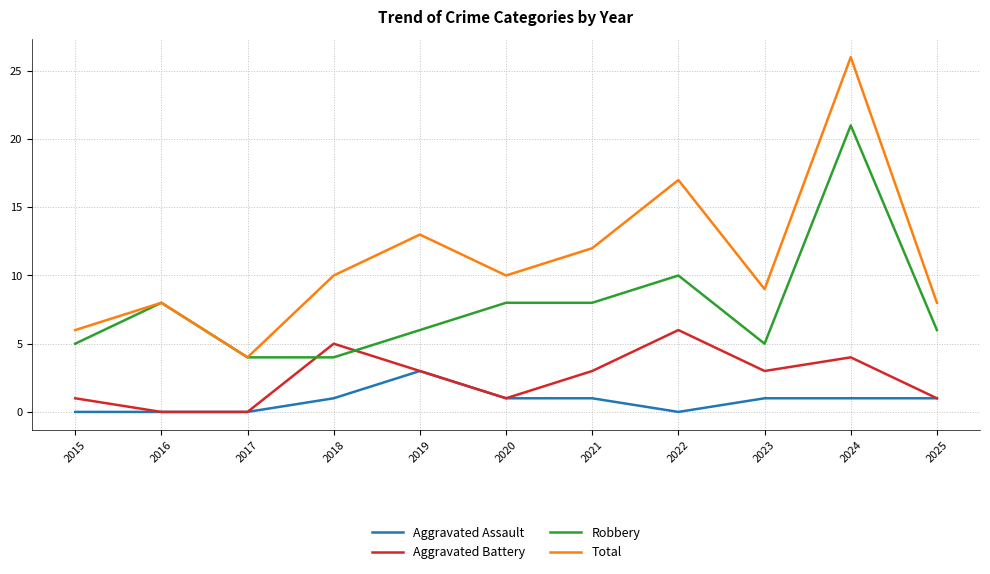

Reading left to right, list all the values displayed in this chart.

Aggravated Assault: 2015=0	2016=0	2017=0	2018=1	2019=3	2020=1	2021=1	2022=0	2023=1	2024=1	2025=1
Aggravated Battery: 2015=1	2016=0	2017=0	2018=5	2019=3	2020=1	2021=3	2022=6	2023=3	2024=4	2025=1
Robbery: 2015=5	2016=8	2017=4	2018=4	2019=6	2020=8	2021=8	2022=10	2023=5	2024=21	2025=6
Total: 2015=6	2016=8	2017=4	2018=10	2019=13	2020=10	2021=12	2022=17	2023=9	2024=26	2025=8